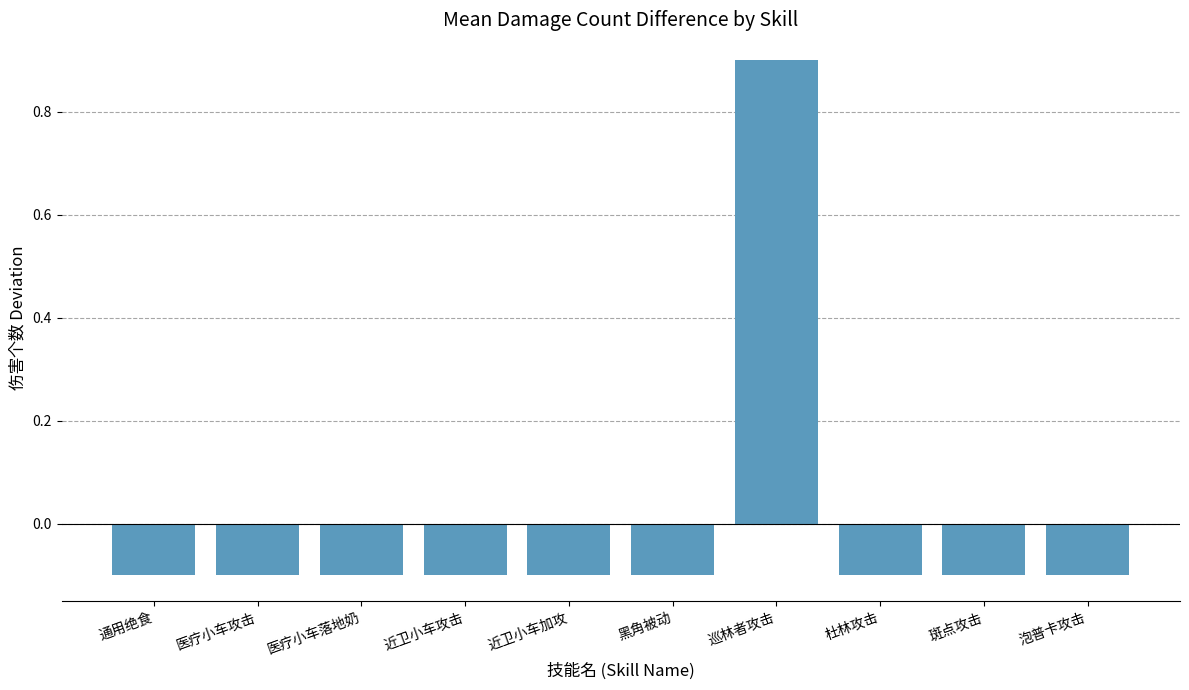

What is the approximate value at 通用绝食?

-0.1